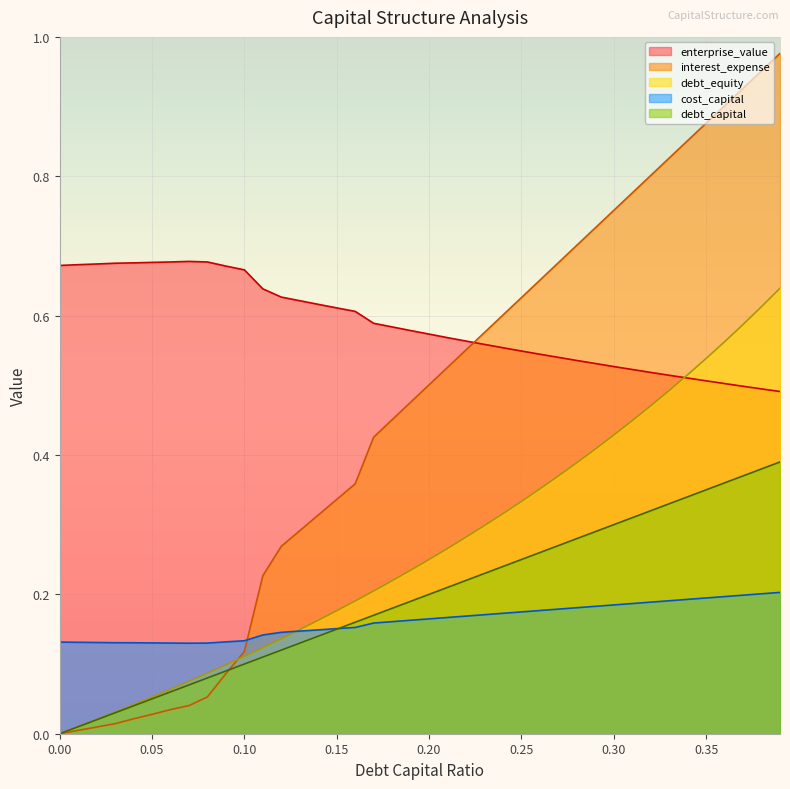

Reading left to right, what are all the values shown in this chart?

debt_capital: 0.0	0.0	0.0	0.0	0.0	0.1	0.1	0.1	0.1	0.1	0.1	0.1	0.1	0.1	0.1	0.1	0.2	0.2	0.2	0.2	0.2	0.2	0.2	0.2	0.2	0.2	0.3	0.3	0.3	0.3	0.3	0.3	0.3	0.3	0.3	0.3	0.4	0.4	0.4	0.4
cost_capital: 0.1	0.1	0.1	0.1	0.1	0.1	0.1	0.1	0.1	0.1	0.1	0.1	0.1	0.1	0.1	0.2	0.2	0.2	0.2	0.2	0.2	0.2	0.2	0.2	0.2	0.2	0.2	0.2	0.2	0.2	0.2	0.2	0.2	0.2	0.2	0.2	0.2	0.2	0.2	0.2
enterprise_value: 0.7	0.7	0.7	0.7	0.7	0.7	0.7	0.7	0.7	0.7	0.7	0.6	0.6	0.6	0.6	0.6	0.6	0.6	0.6	0.6	0.6	0.6	0.6	0.6	0.6	0.5	0.5	0.5	0.5	0.5	0.5	0.5	0.5	0.5	0.5	0.5	0.5	0.5	0.5	0.5
interest_expense: 0.0	0.0	0.0	0.0	0.0	0.0	0.0	0.0	0.1	0.1	0.1	0.2	0.3	0.3	0.3	0.3	0.4	0.4	0.5	0.5	0.5	0.5	0.6	0.6	0.6	0.6	0.7	0.7	0.7	0.7	0.8	0.8	0.8	0.8	0.9	0.9	0.9	0.9	1.0	1.0
debt_equity: 0.0	0.0	0.0	0.0	0.0	0.1	0.1	0.1	0.1	0.1	0.1	0.1	0.1	0.1	0.2	0.2	0.2	0.2	0.2	0.2	0.2	0.3	0.3	0.3	0.3	0.3	0.4	0.4	0.4	0.4	0.4	0.4	0.5	0.5	0.5	0.5	0.6	0.6	0.6	0.6